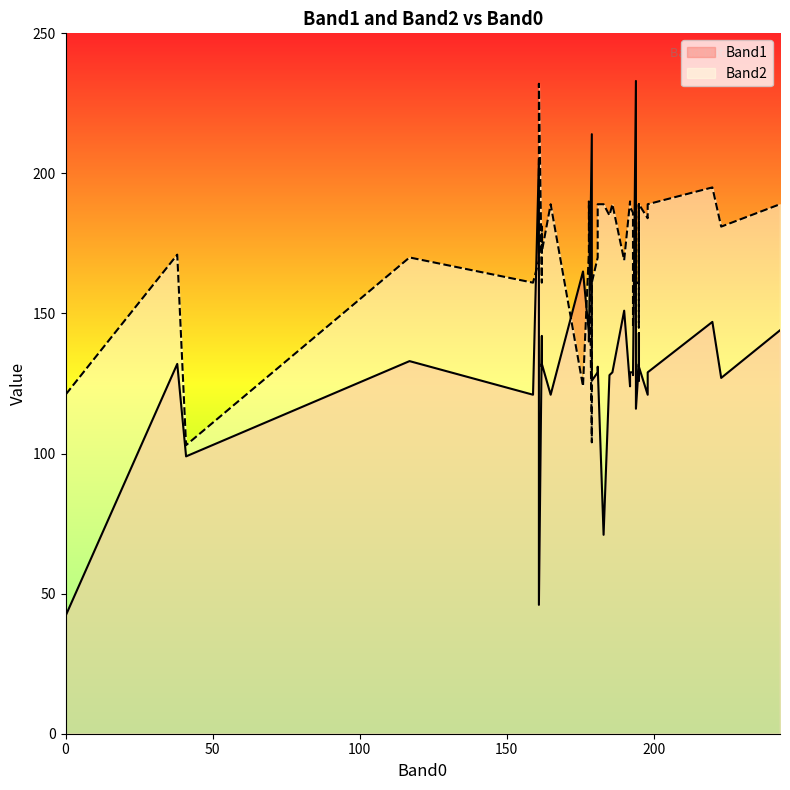

Between 198 and 178, which is larger?

178